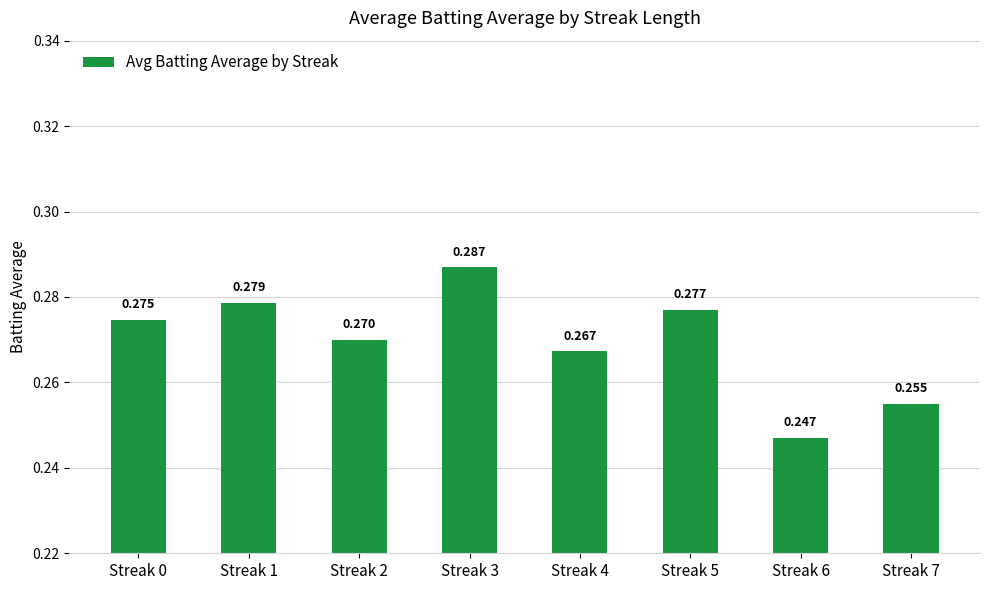

Rank the categories by value from highest to lowest.

Streak 3, Streak 1, Streak 5, Streak 0, Streak 2, Streak 4, Streak 7, Streak 6